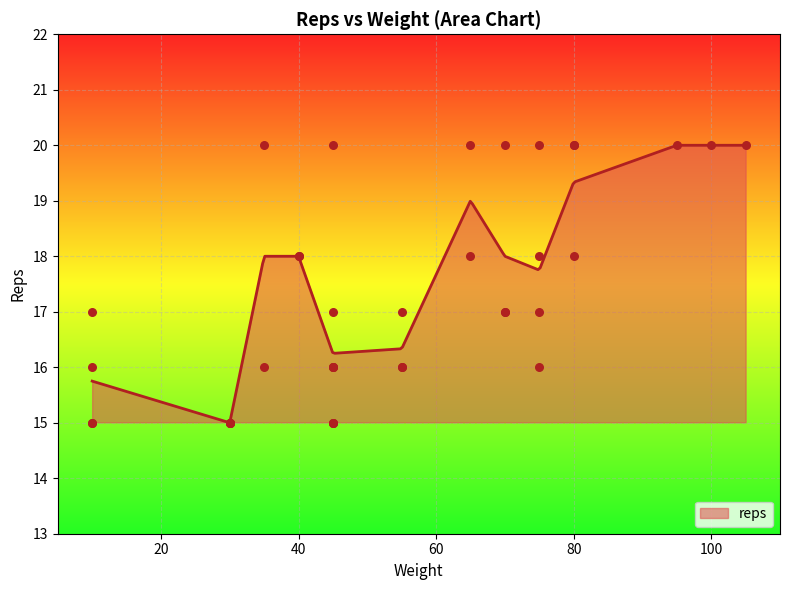

Between 11 and 25, which is larger?

11